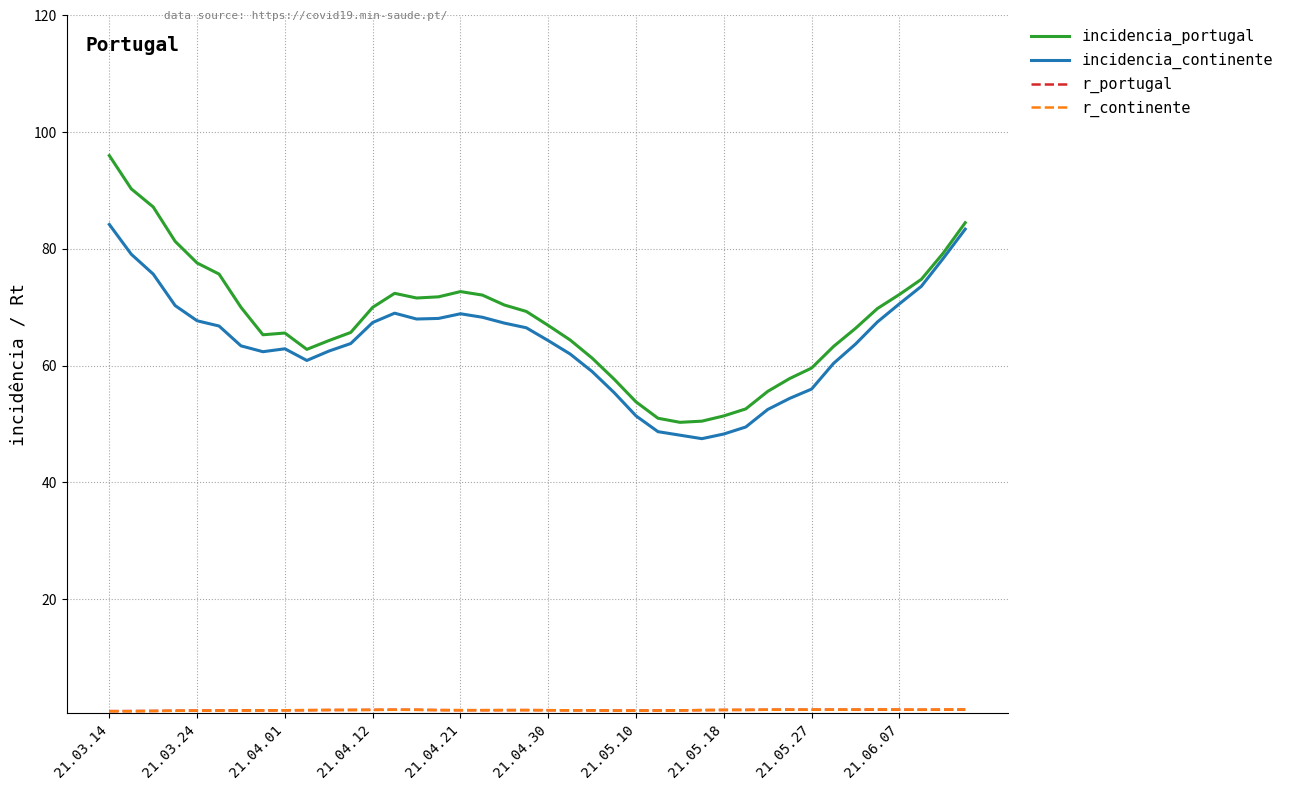

Which series has the largest range (max minus min)?

incidencia_portugal